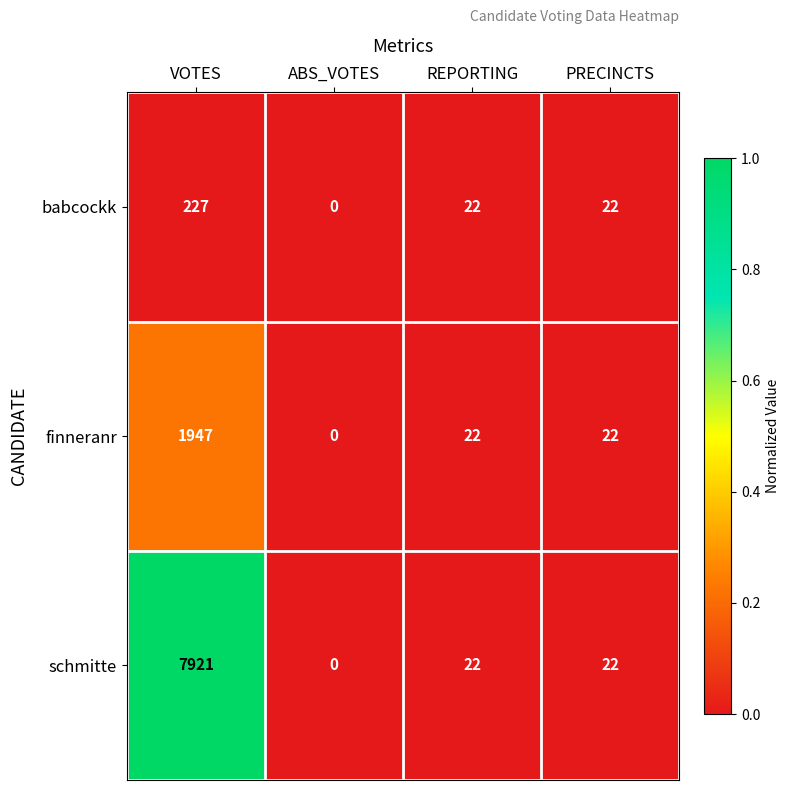

The schmitte series shows 0 at ABS_VOTES. True or false?

True